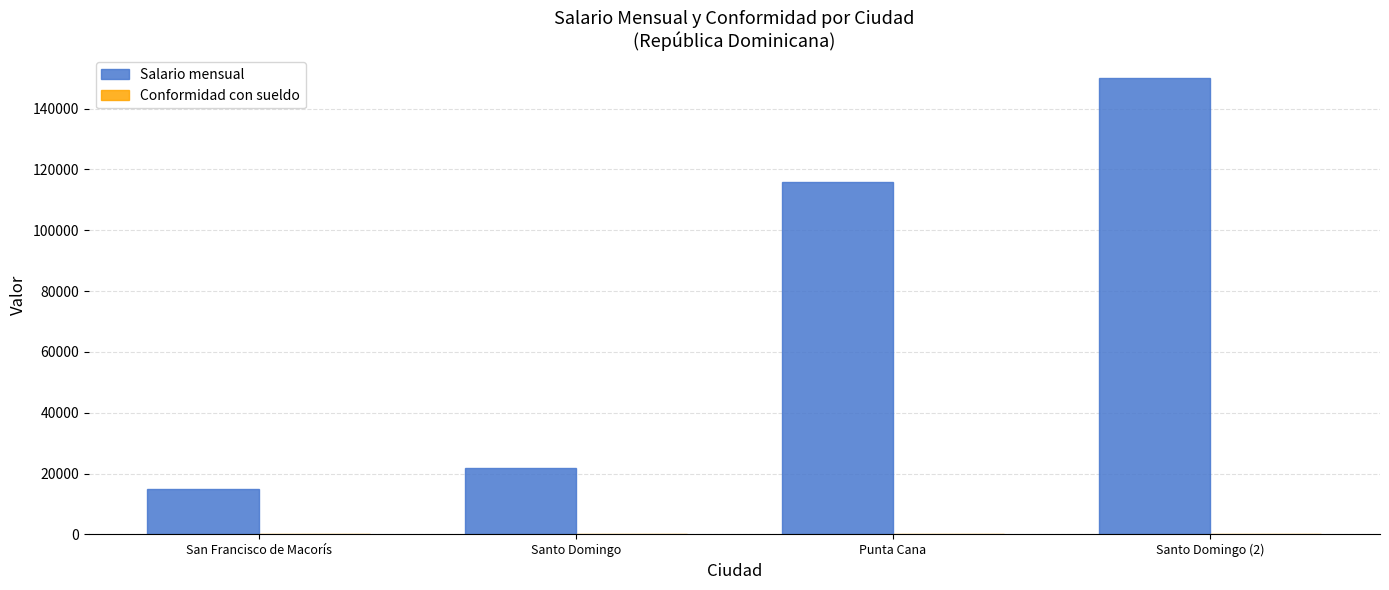

What is the total value across all series at San Francisco de Macorís?

15002